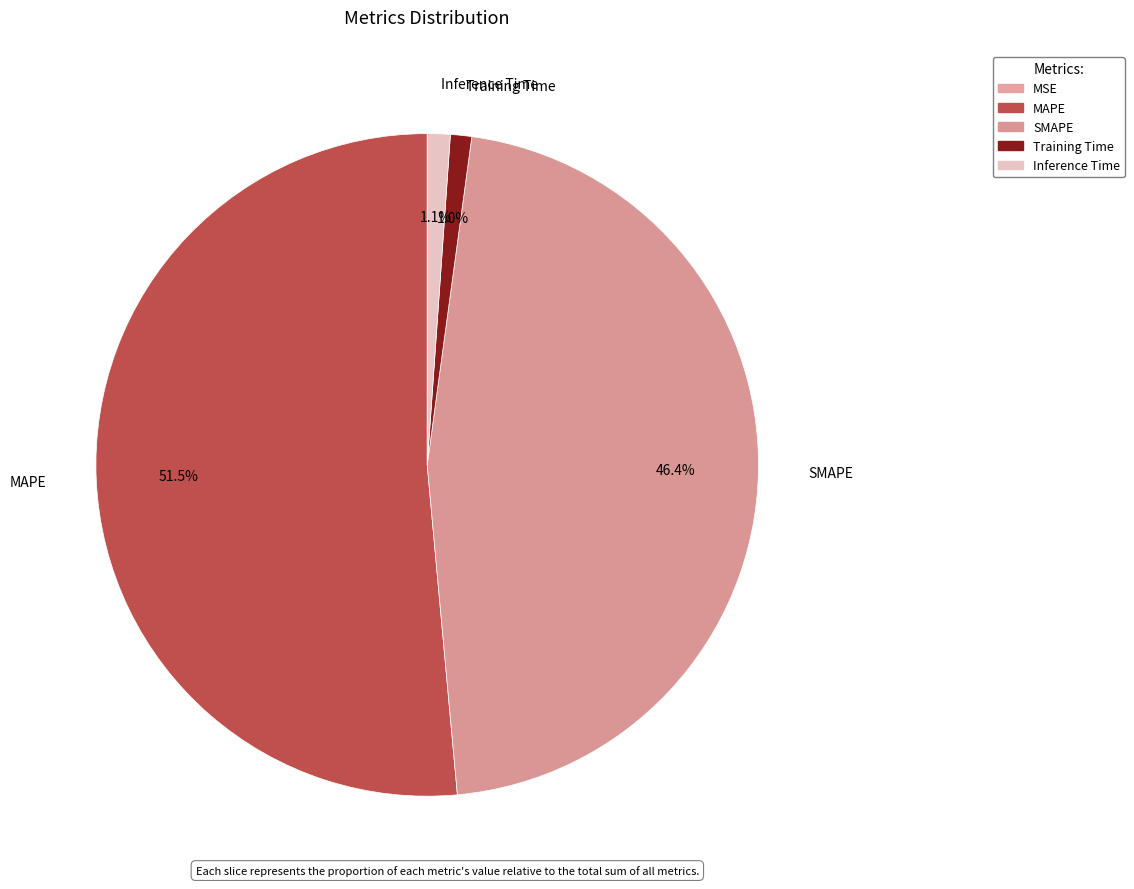

To the nearest percent, what portion does MAPE represent?

51%